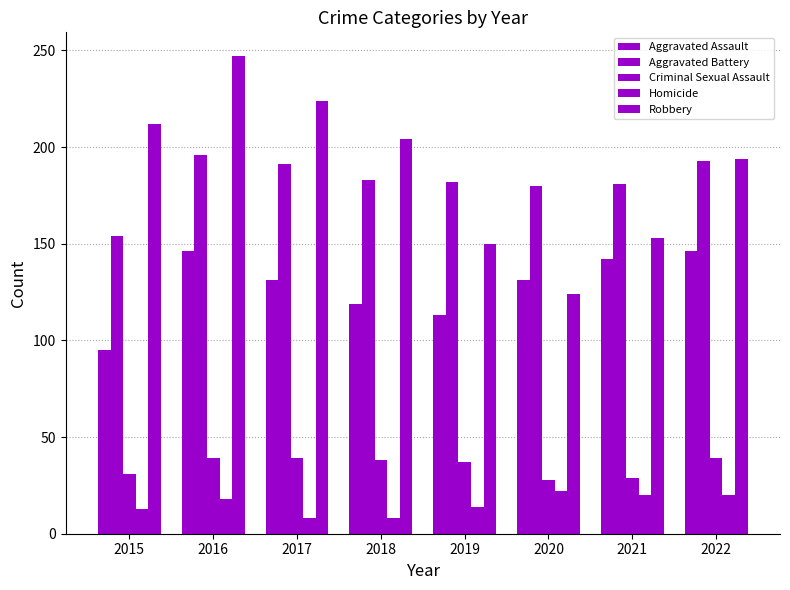

Count the number of categories in the chart.

8